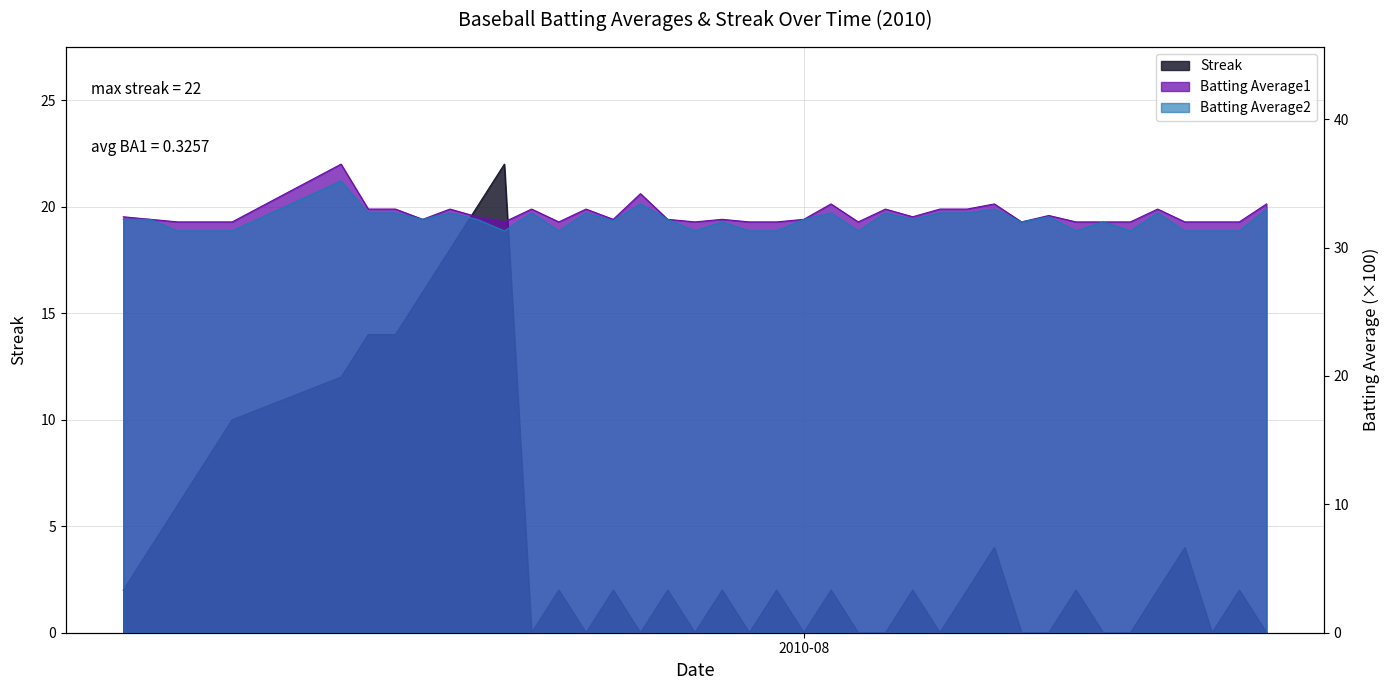

How many lines are shown in the chart?

3